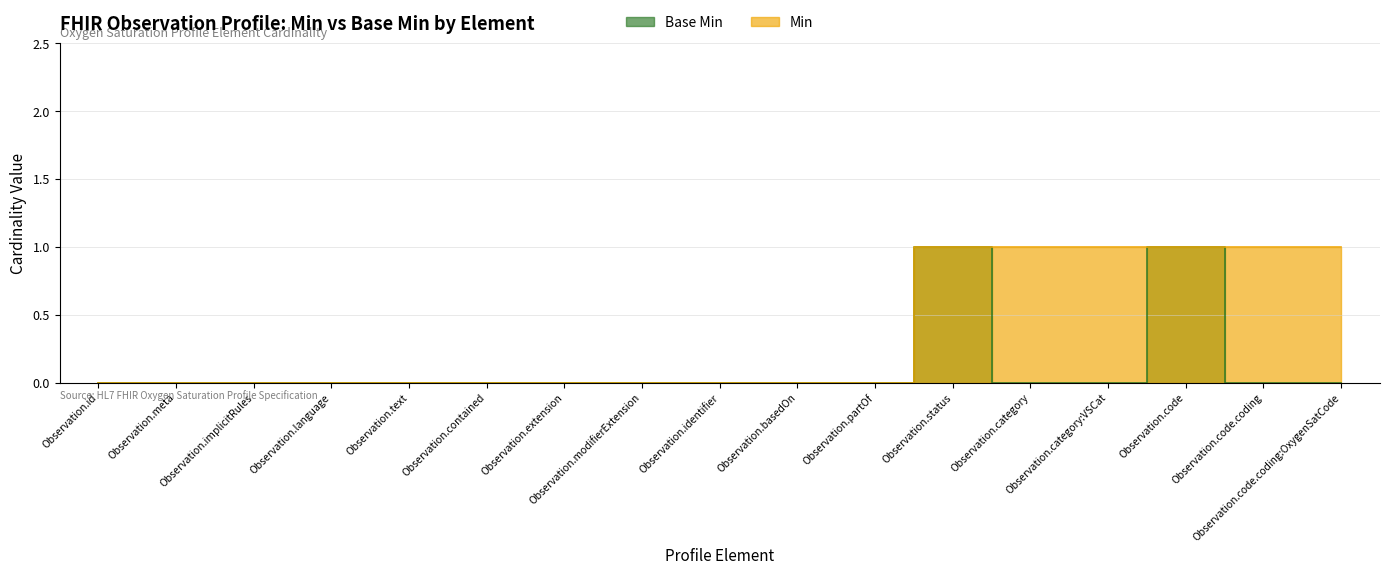

Reading left to right, list all the values displayed in this chart.

Min: 0	0	0	0	0	0	0	0	0	0	0	1	1	1	1	1	1
Base Min: 0	0	0	0	0	0	0	0	0	0	0	1	0	0	1	0	0